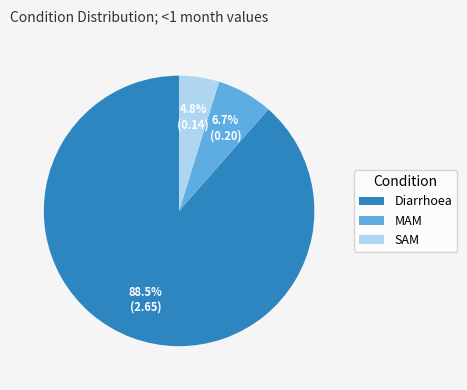

How many slices are in this pie chart?

3